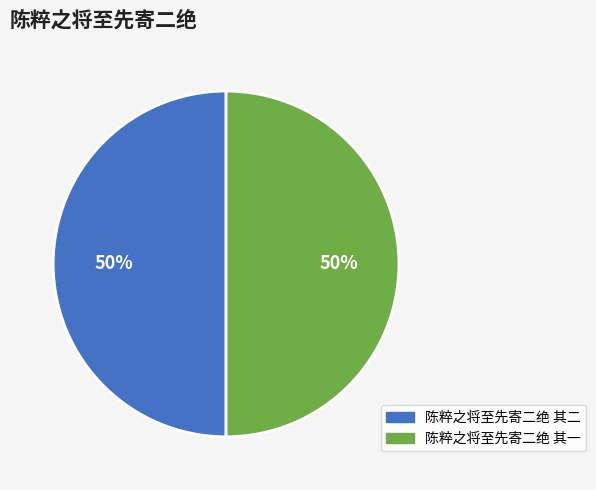

The 陈粹之将至先寄二绝 其一 slice represents 63% of the pie. True or false?

False